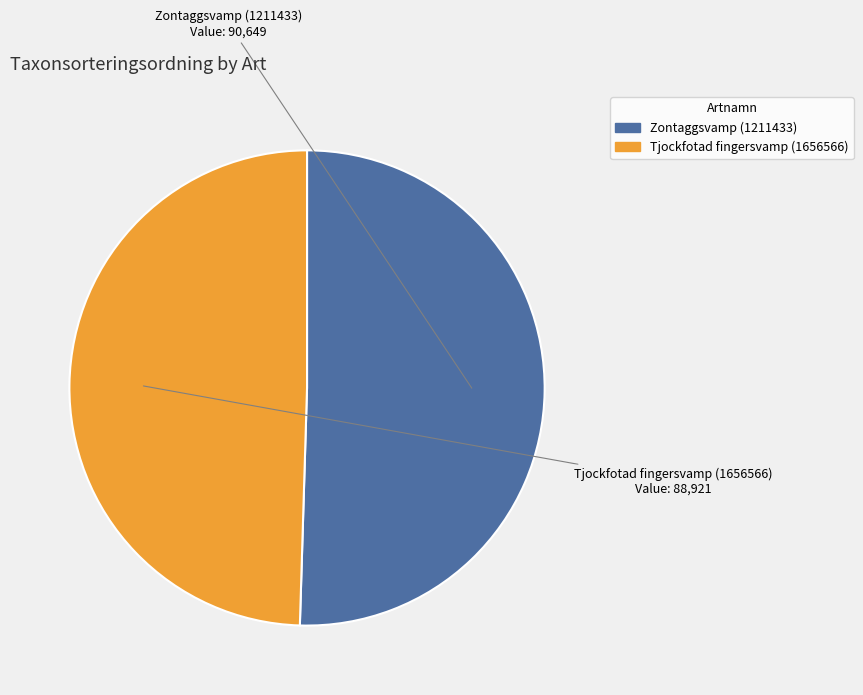

Do Tjockfotad fingersvamp (1656566) and Zontaggsvamp (1211433) together represent more than half of the pie?

Yes